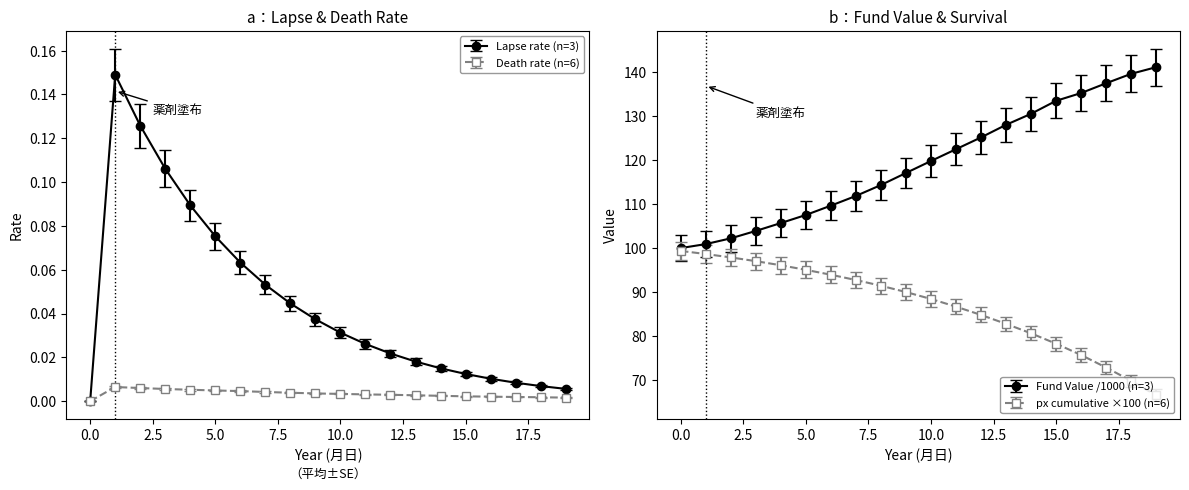

What is the total value across all series at 4?

0.1